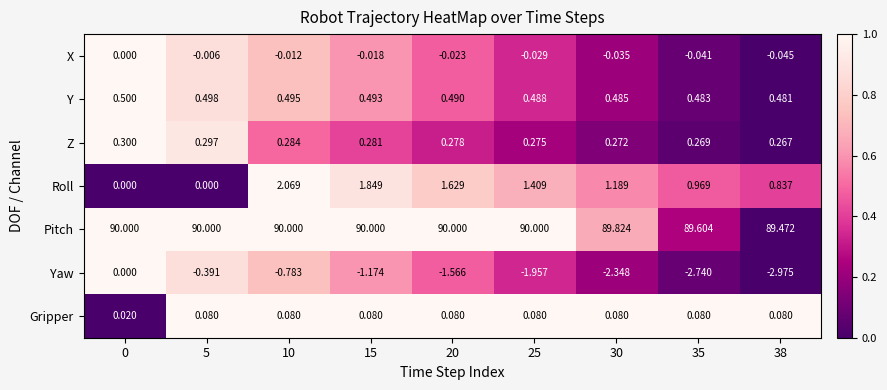

At 20, list the series in order from smallest to largest.

Yaw, X, Gripper, Z, Y, Roll, Pitch